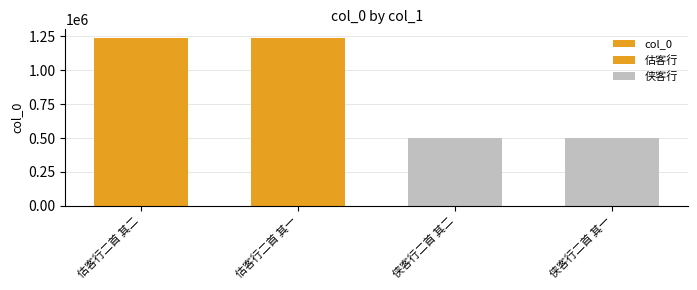

Reading right to left, extract all data points from this chart.

497534	497535	1240373	1240374